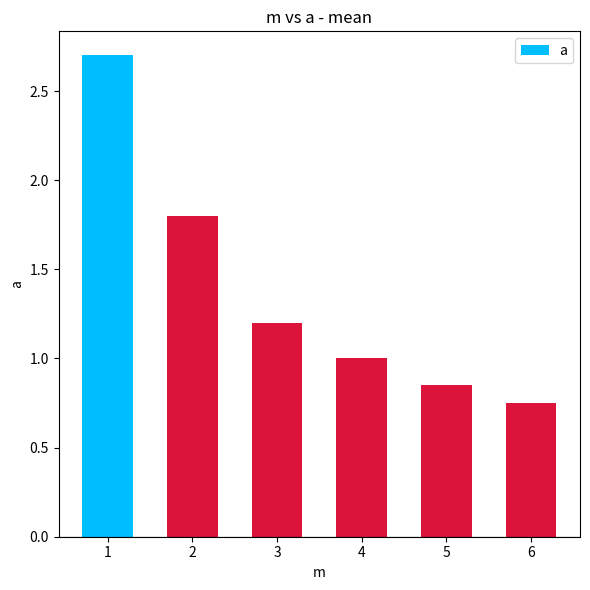

True or false: the data shows 2.5 at 2.

False